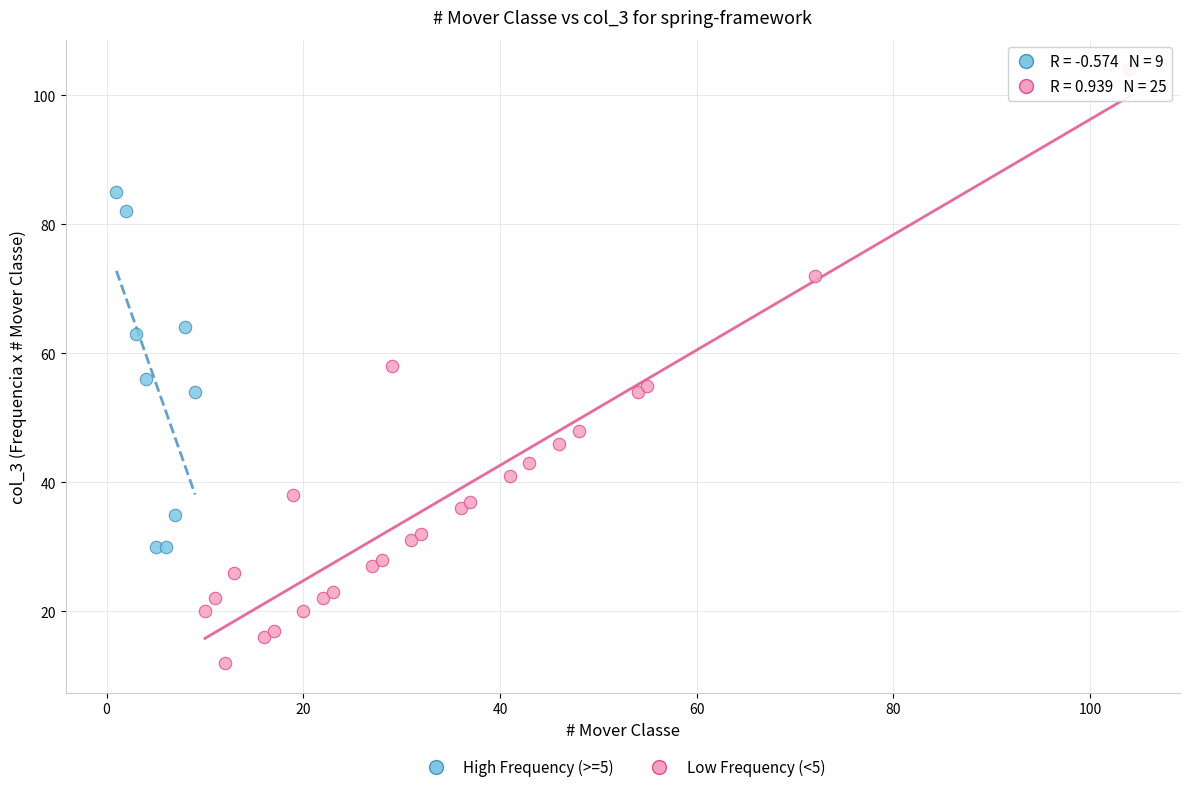

Which series has the widest spread of Y values?

Low Frequency (<5)